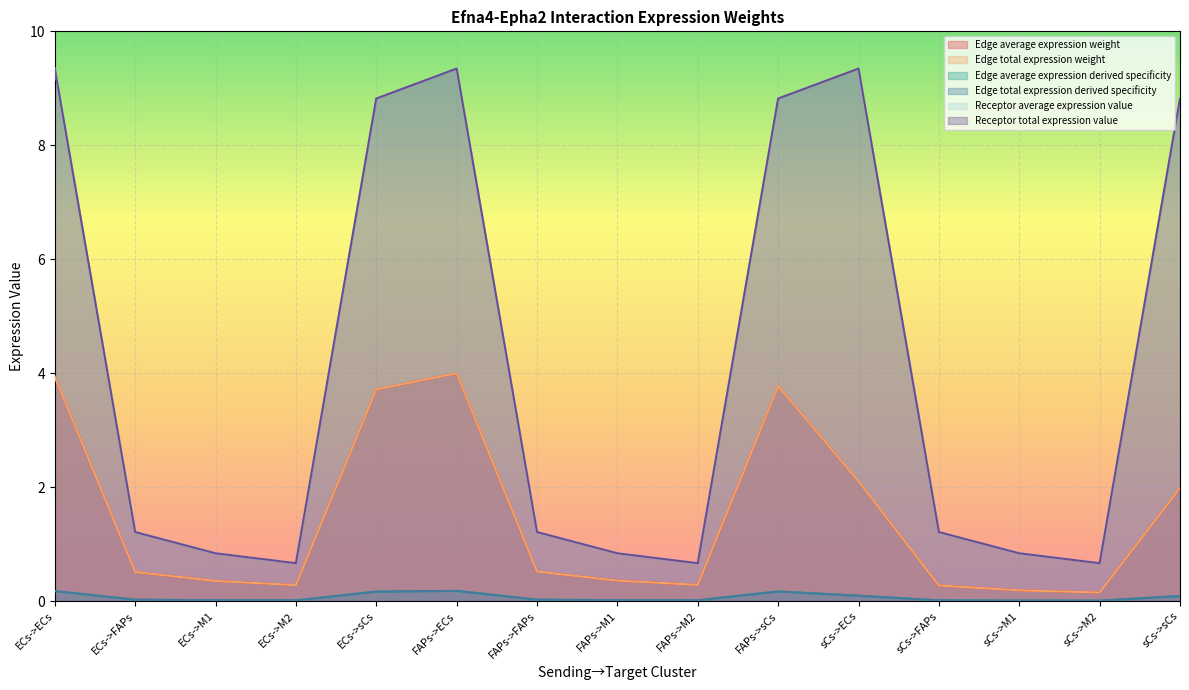

What is the label of the 4th point from the left?

ECs->M2